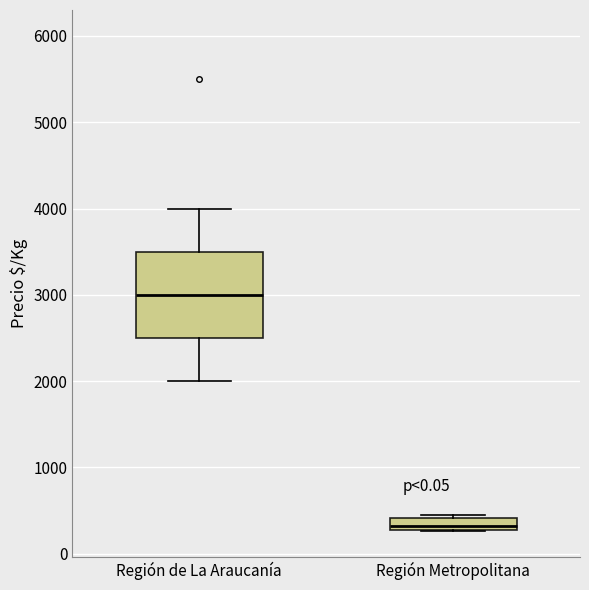

Which box's median line is the lowest?

Región Metropolitana